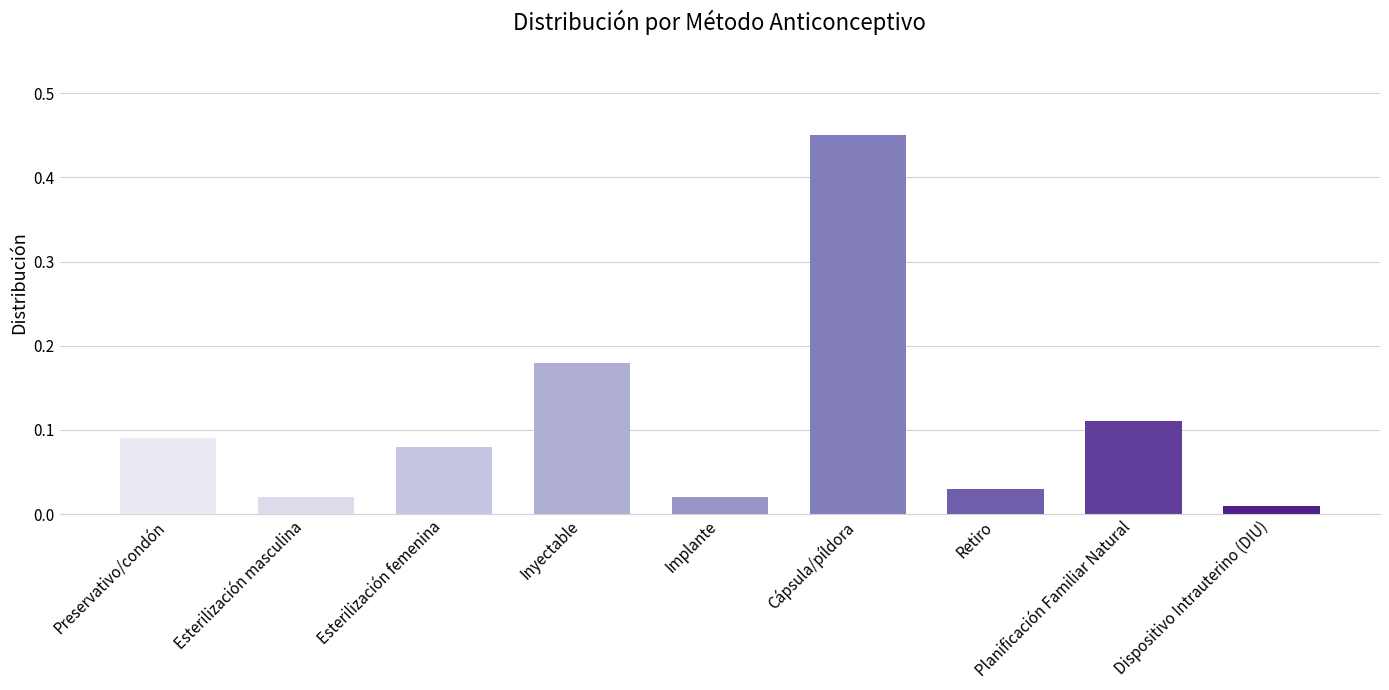

What is the label of the 3rd bar from the right?

Retiro